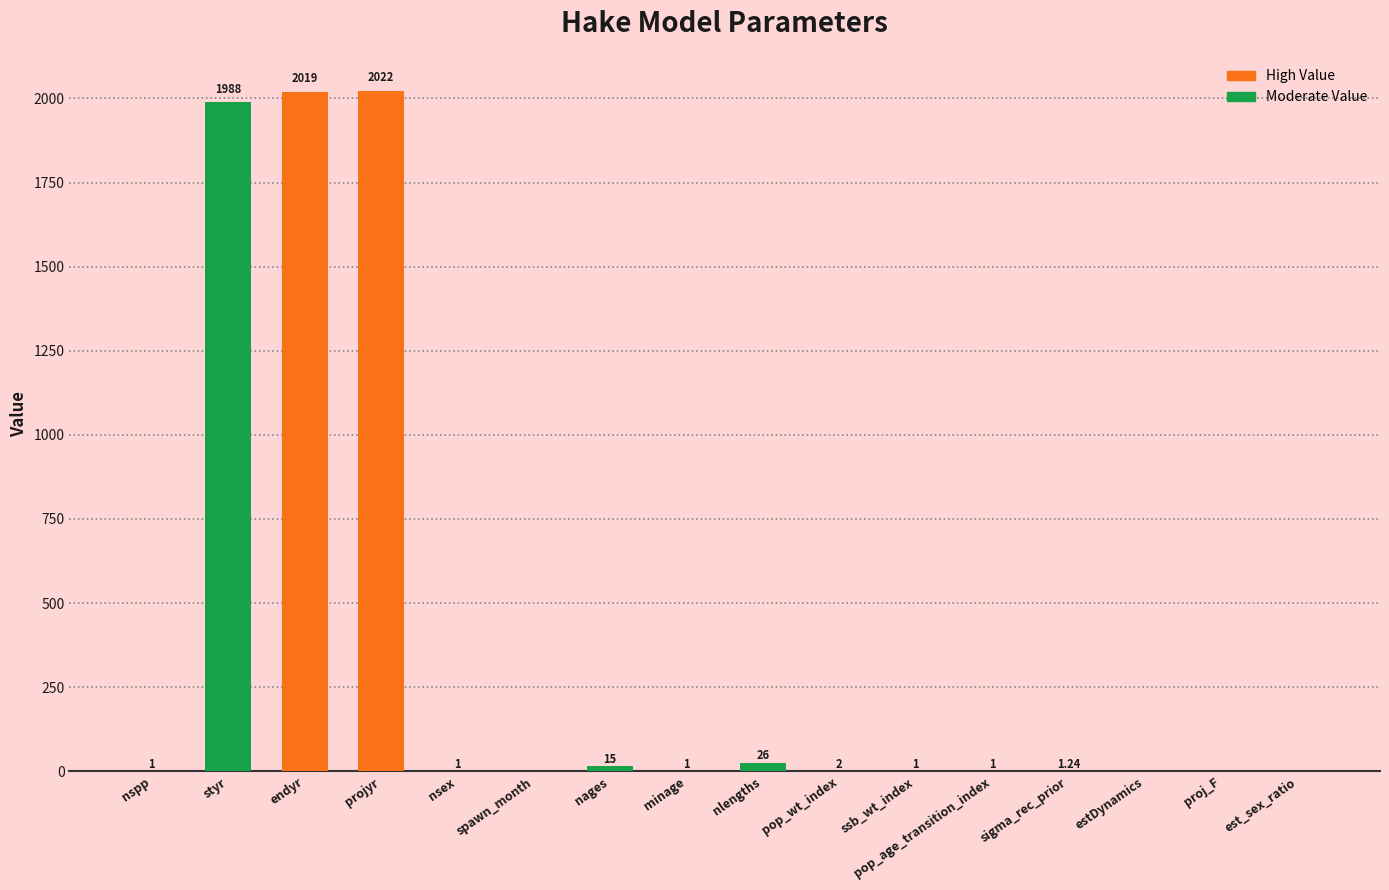

What is the change in value from endyr to estDynamics?

-2019.0